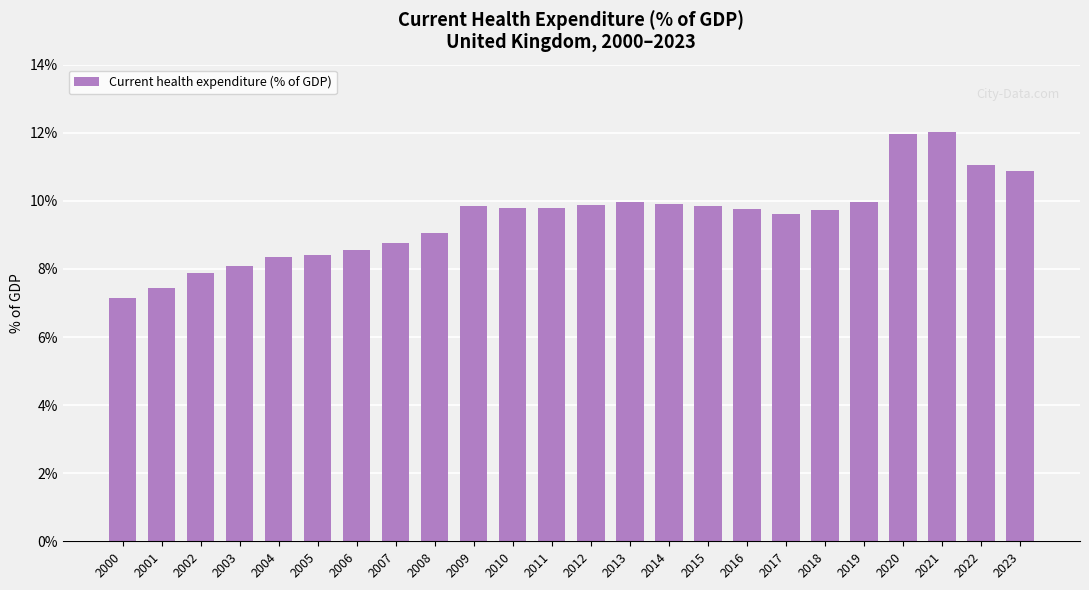

What is the greatest value displayed?

12.0